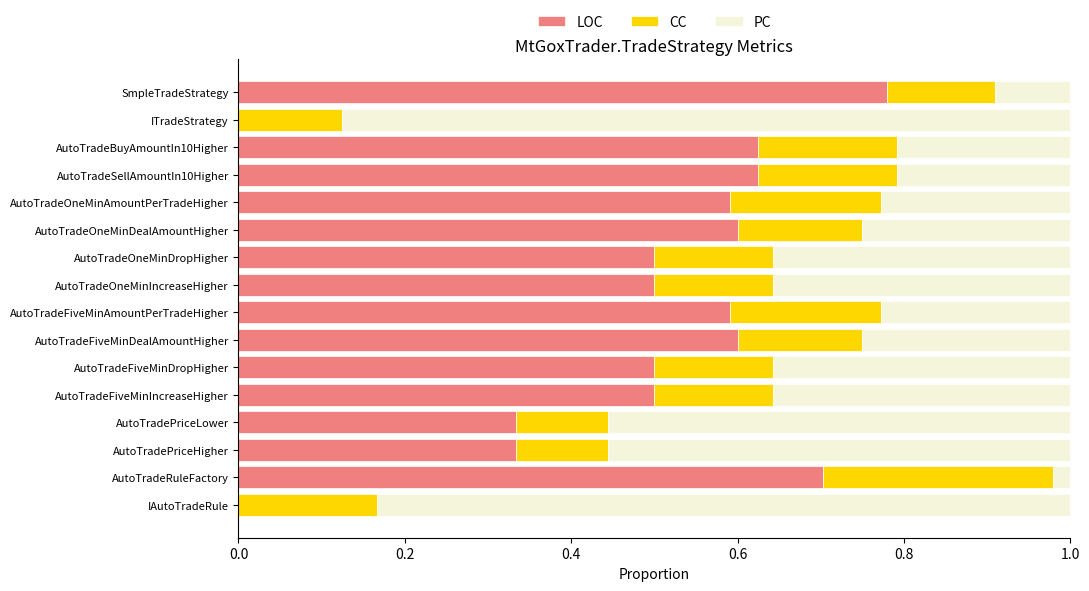

Which category has the highest value in the LOC series?

SmpleTradeStrategy